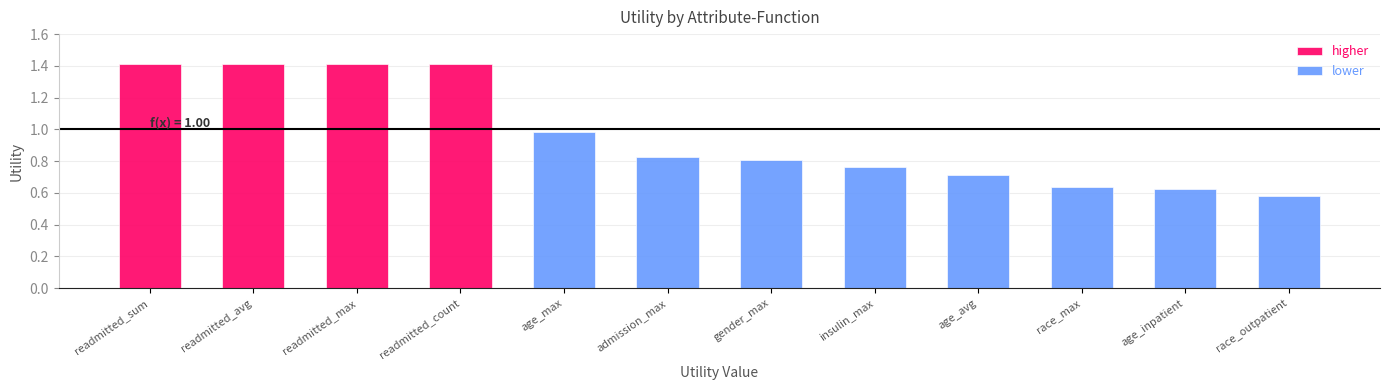

What is the average value?

1.0